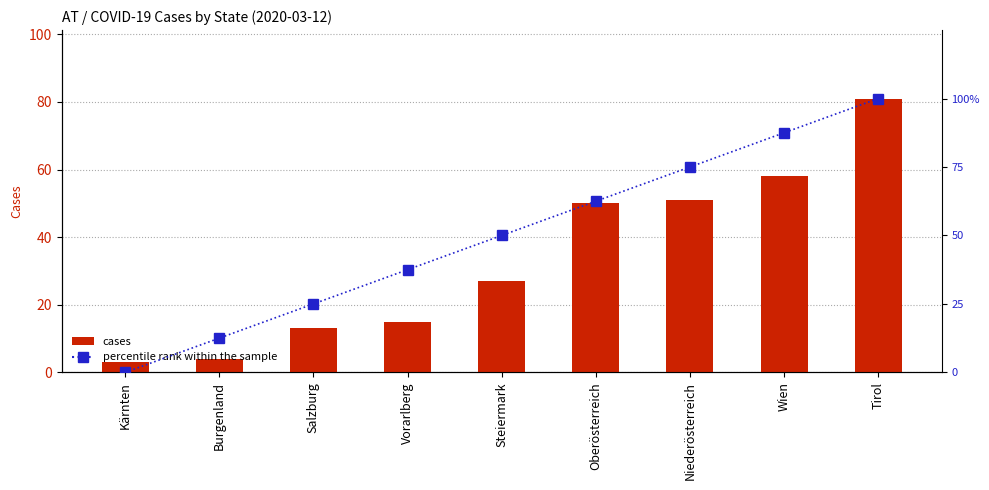

Is the value of percentile rank within the sample at Tirol greater than the value of cases at Tirol?

Yes